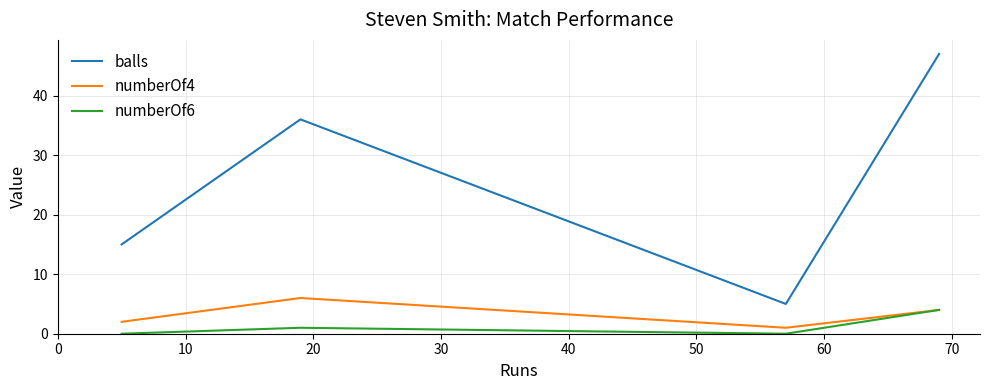

Which series has the largest total across all categories?

balls